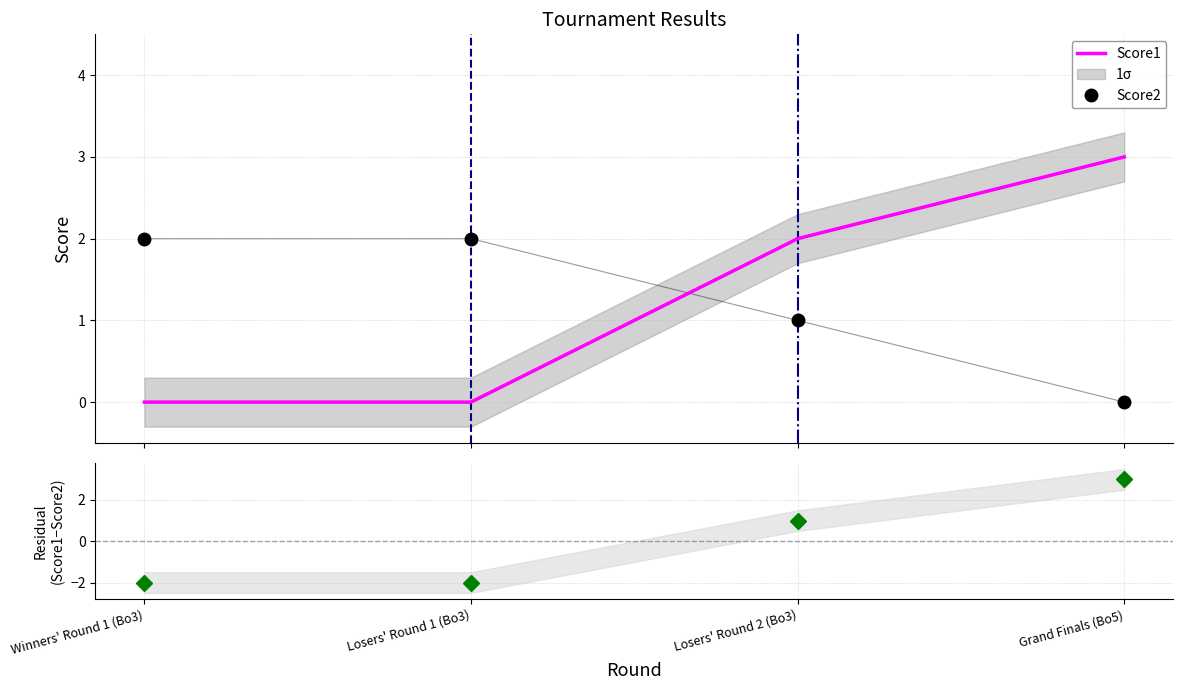

Does the chart display data point markers on the line(s)?

No